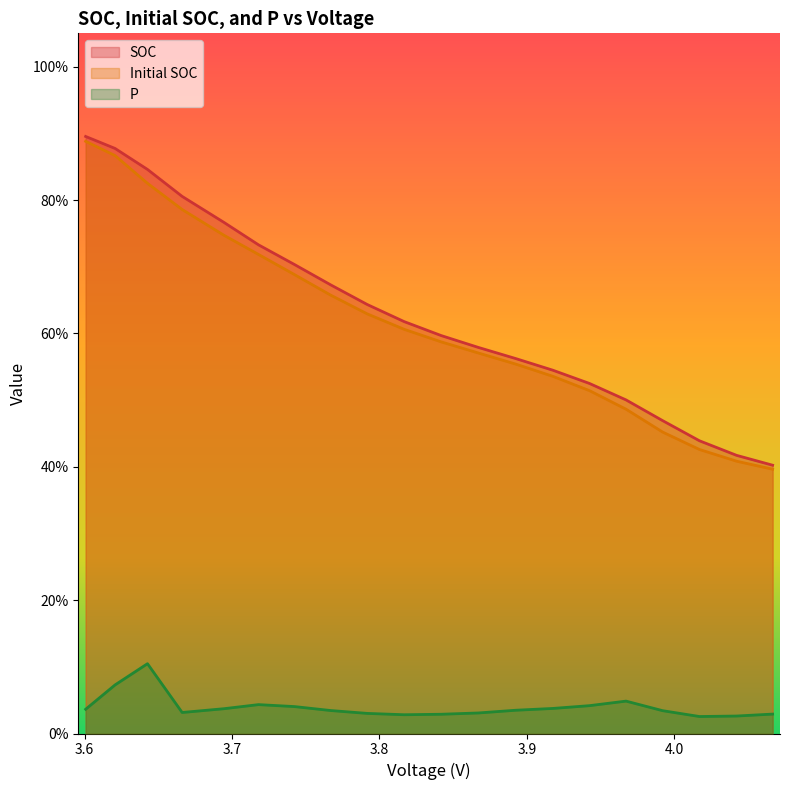

True or false: SOC and P cross at least once.

False